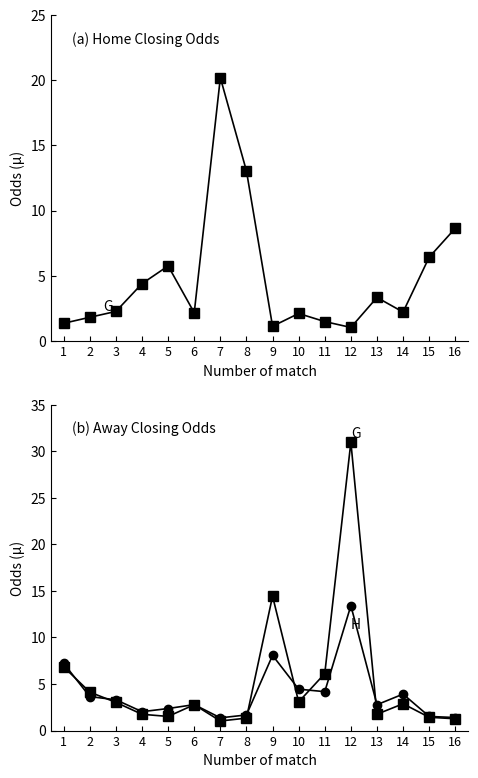

At which label is away_closing_odds closest to 16?

9